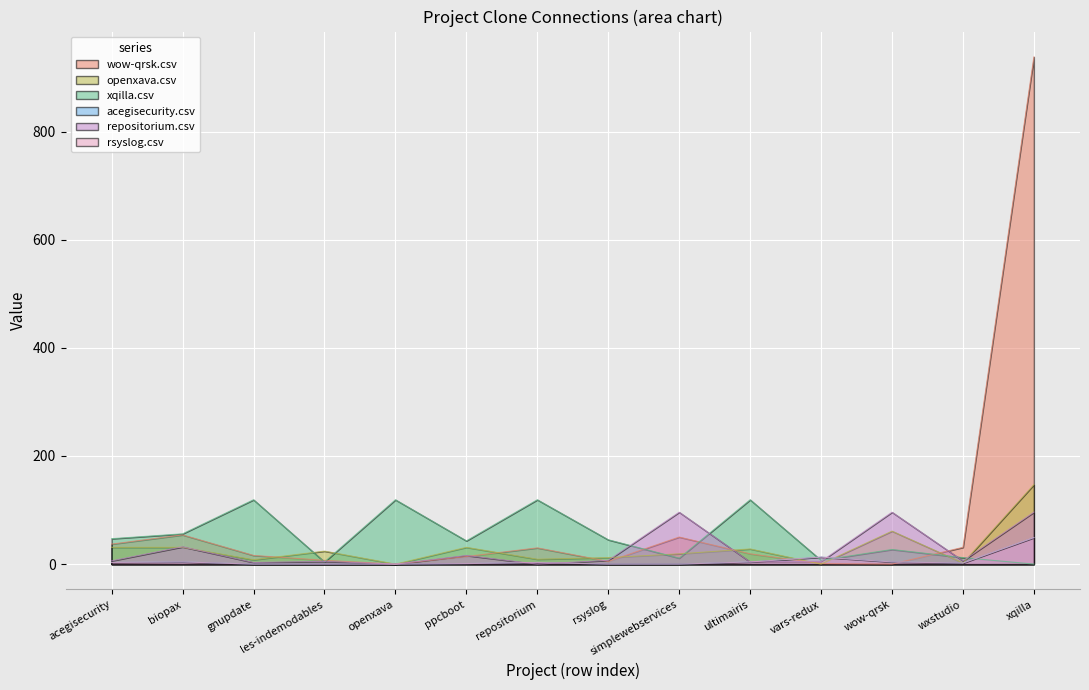

At how many categories does at least one series exceed 284?

1